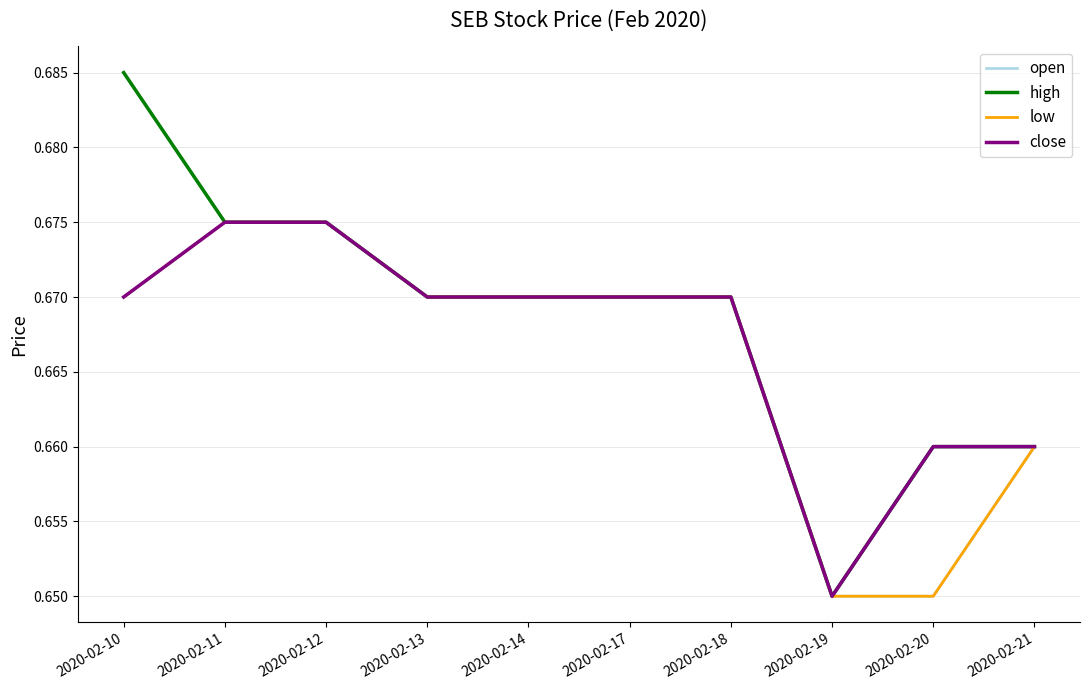

The value of high at 2020-02-13 is 0.3. True or false?

False